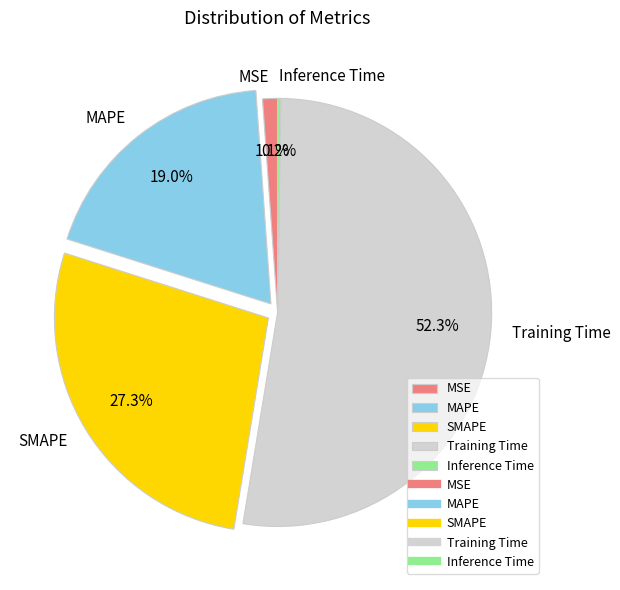

Combined, do SMAPE and MAPE account for over 50%?

No